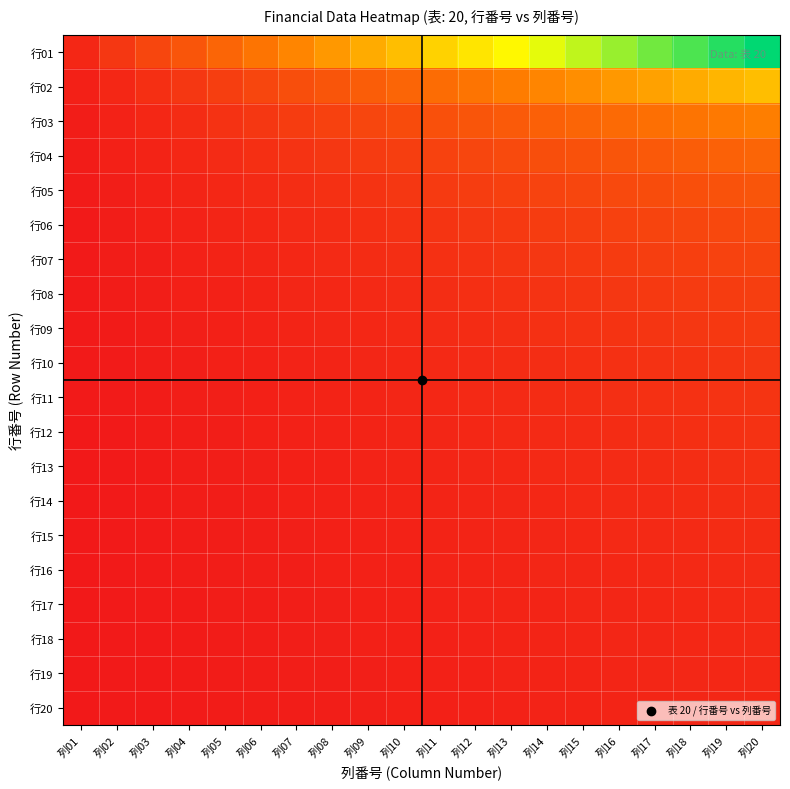

At which category does the chart reach its minimum across all series?

列01